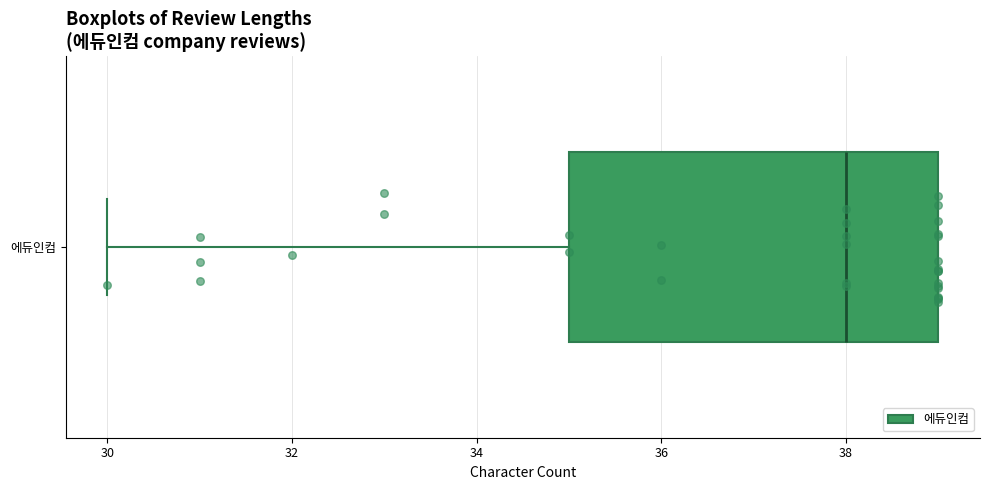

Where is the left edge of the box for 에듀인컴 on the x-axis? The values are not printed on the chart, so give them approximately, as read against the axis.

35